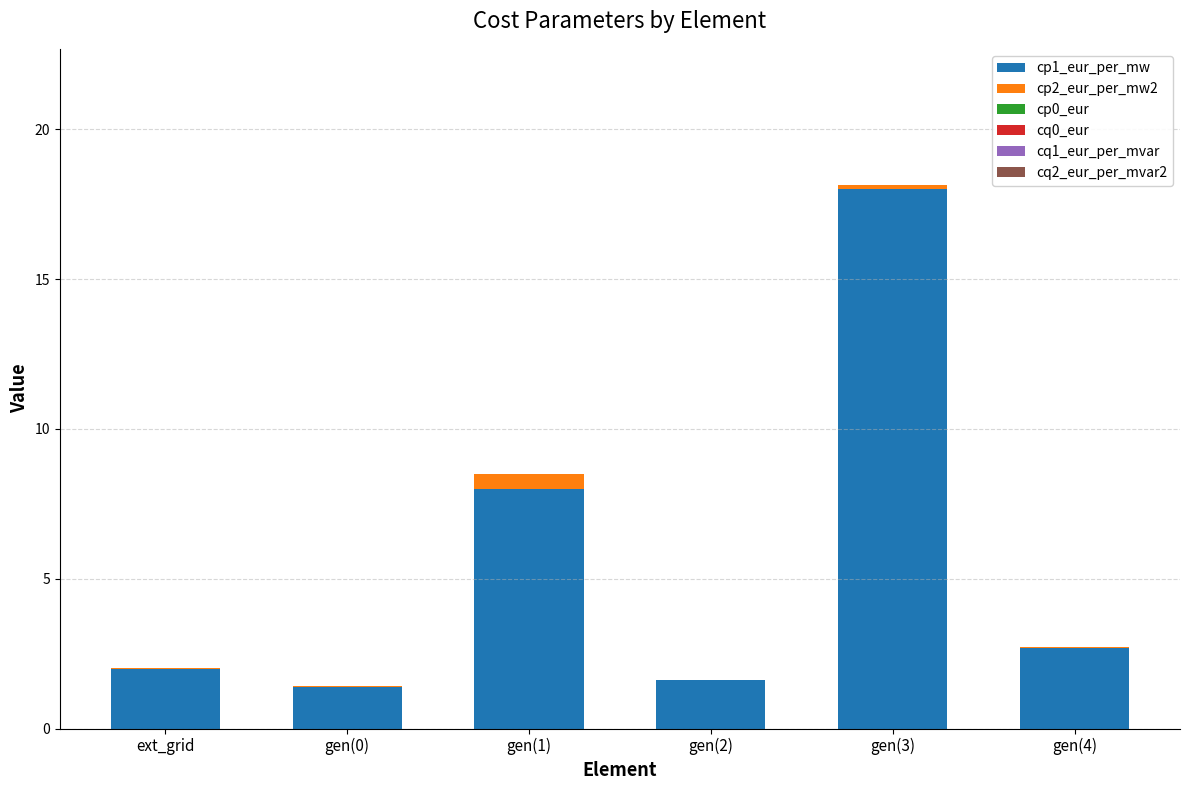

Is it true that cp1_eur_per_mw equals 2.0 at ext_grid?

True